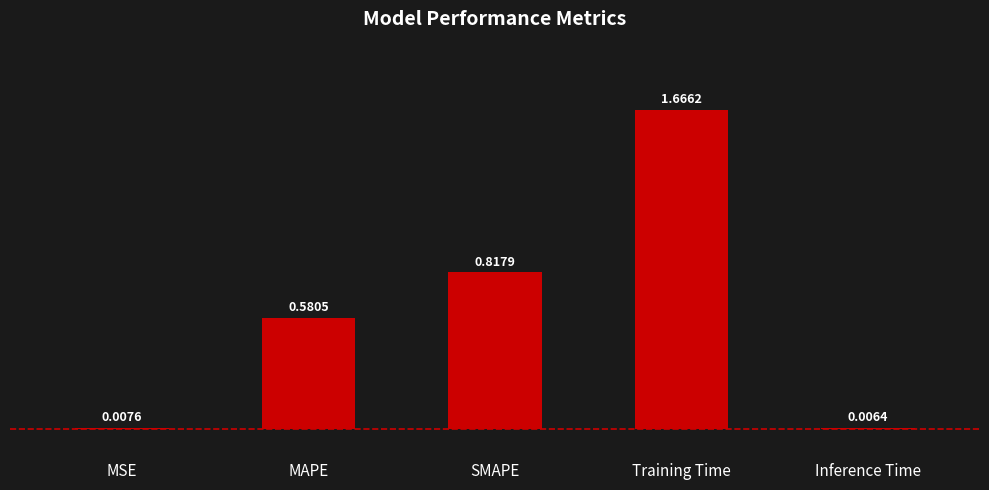

Between SMAPE and MSE, which is larger?

SMAPE